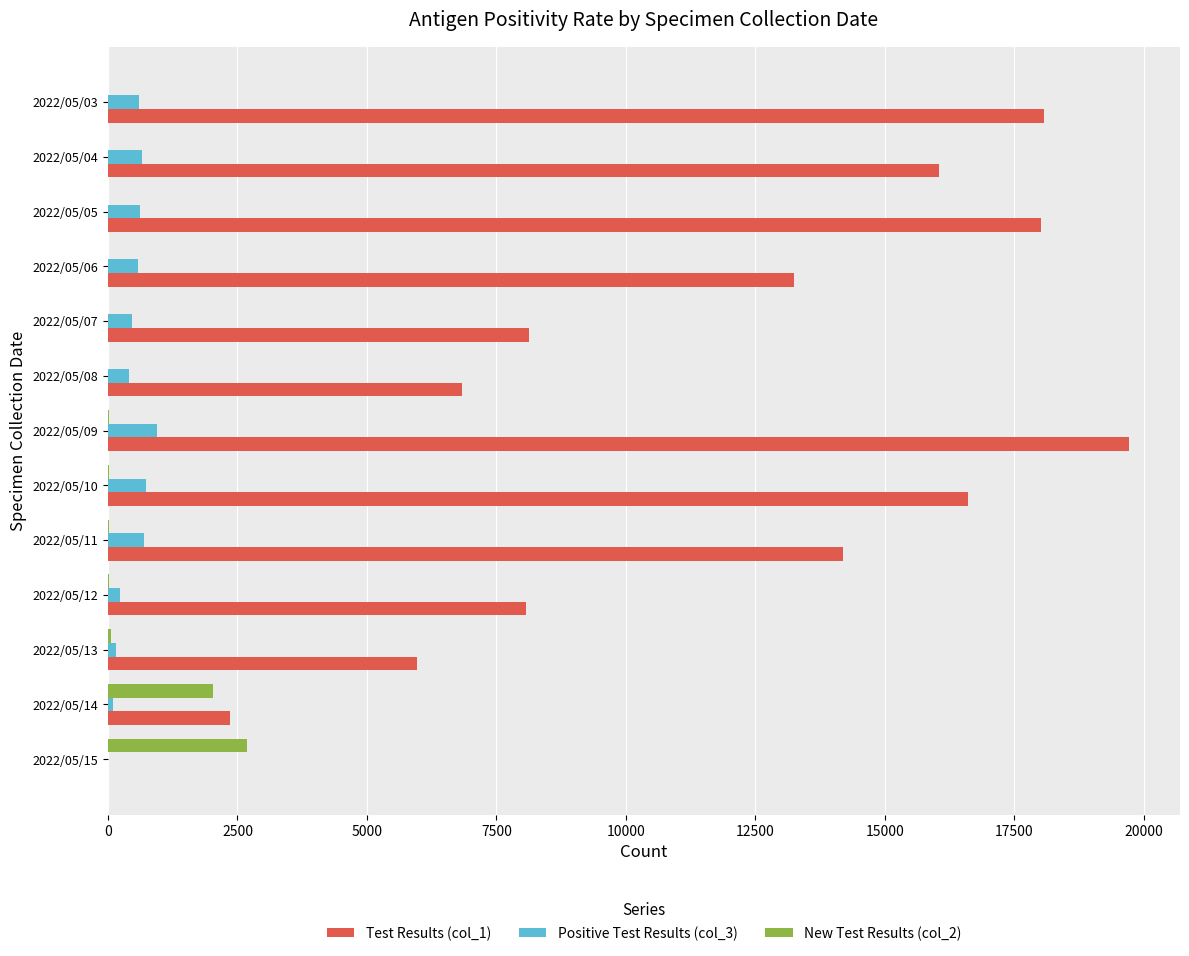

At which category is the sum across all series the highest?

2022/05/09